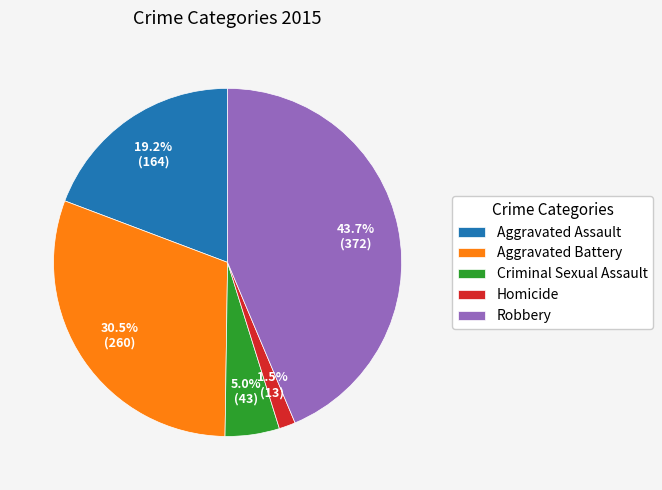

Does Robbery represent more than half of the total?

No